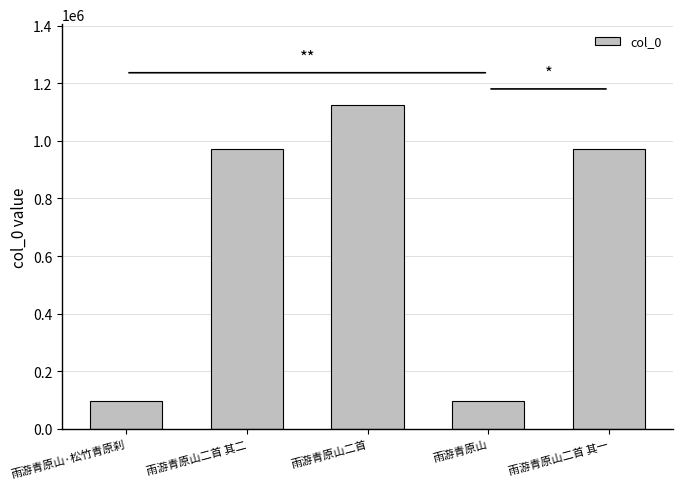

The value at 雨游青原山二首 其二 is 1702880. True or false?

False